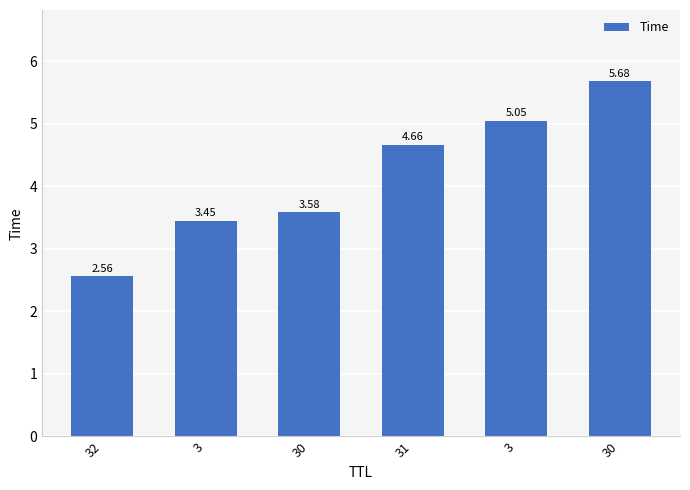

What is the sum of the values at 3 and 3?

8.5